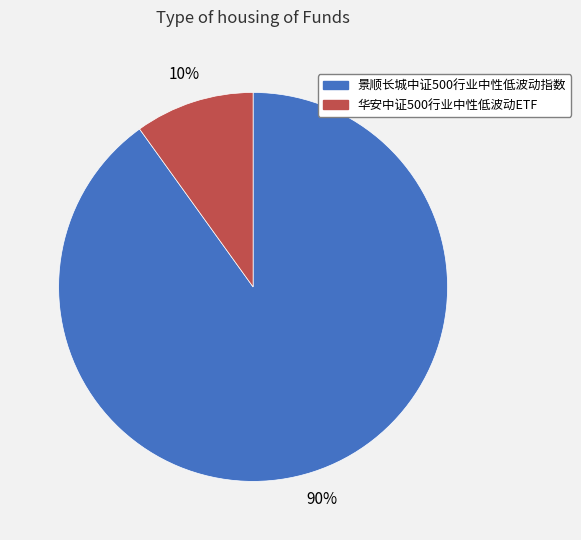

Count the number of slices in the pie.

2